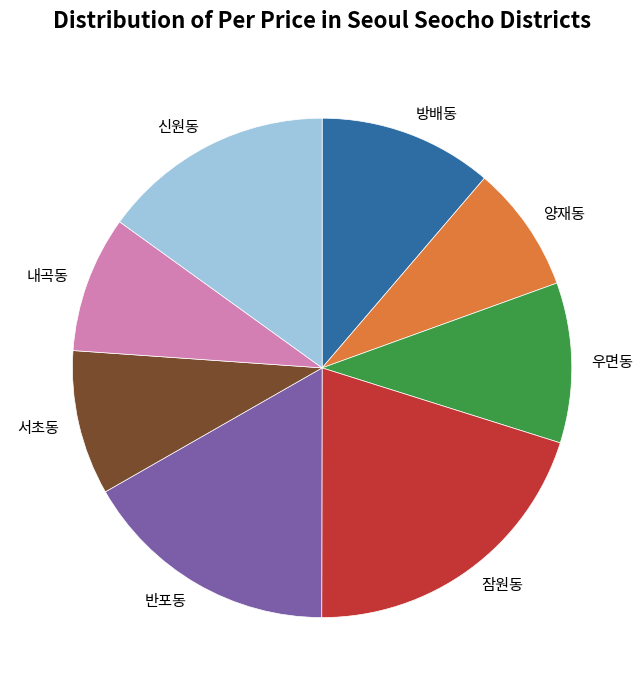

Rank the categories by value from highest to lowest.

잠원동, 반포동, 신원동, 방배동, 우면동, 서초동, 내곡동, 양재동